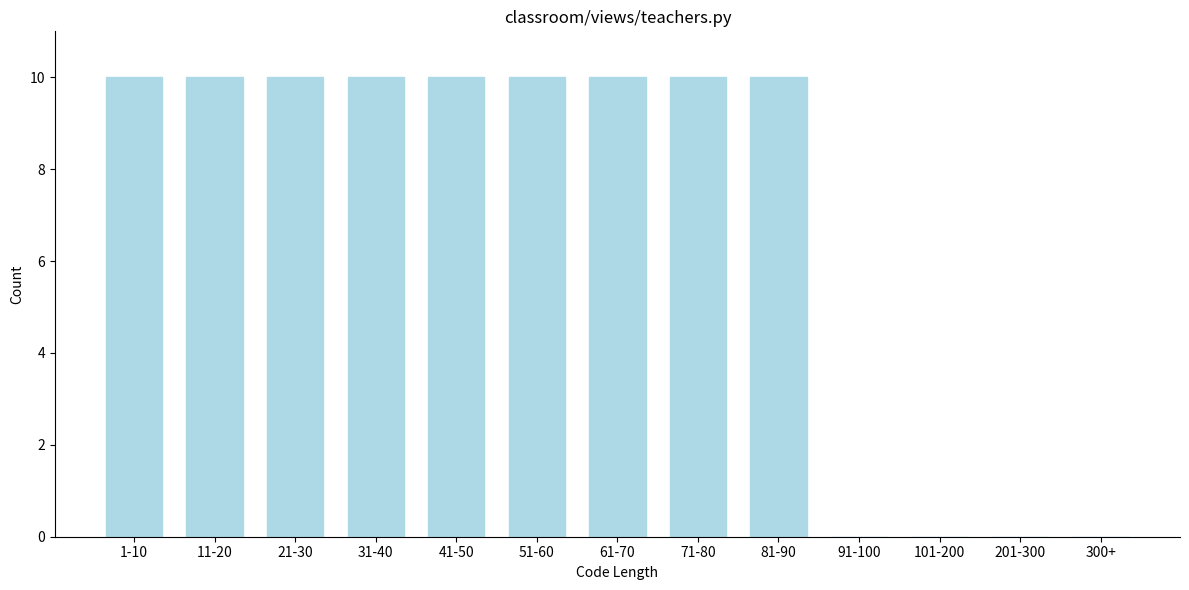

Reading left to right, extract all data points from this chart.

1-10=10	11-20=10	21-30=10	31-40=10	41-50=10	51-60=10	61-70=10	71-80=10	81-90=10	91-100=0	101-200=0	201-300=0	300+=0